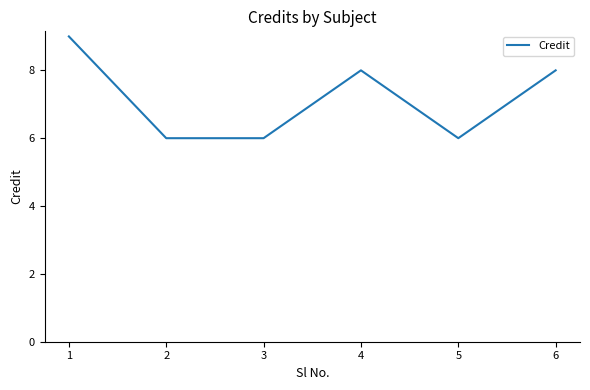

What is the smallest value displayed?

6